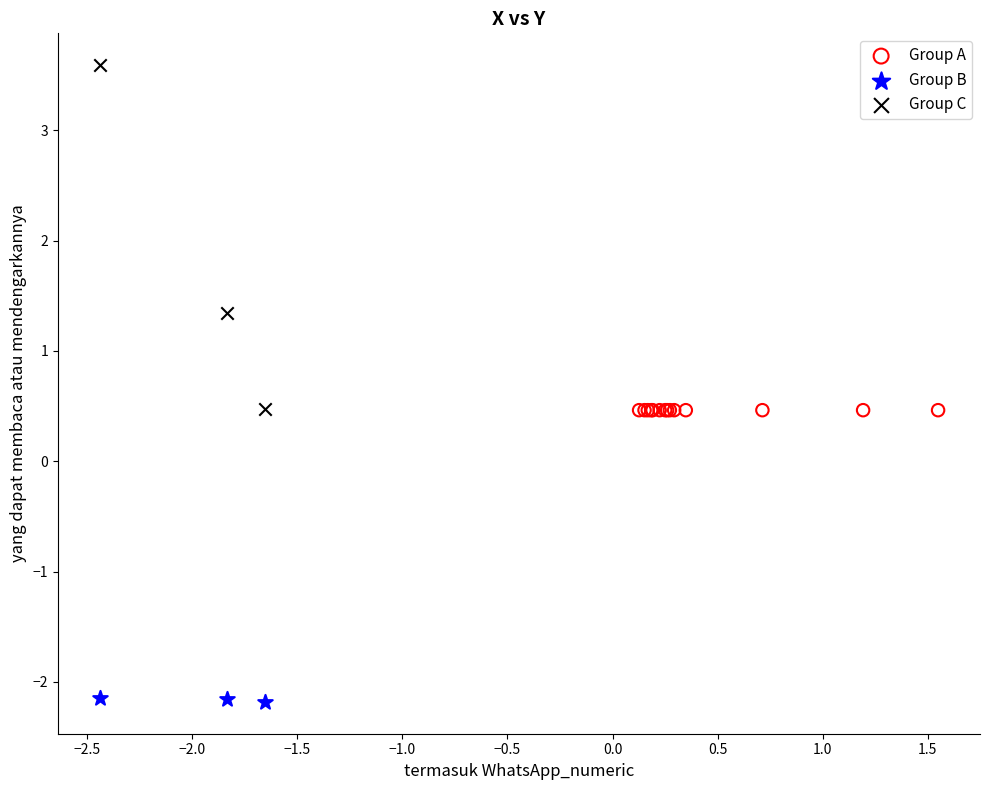

Which series contains the lowest Y value?

Group B